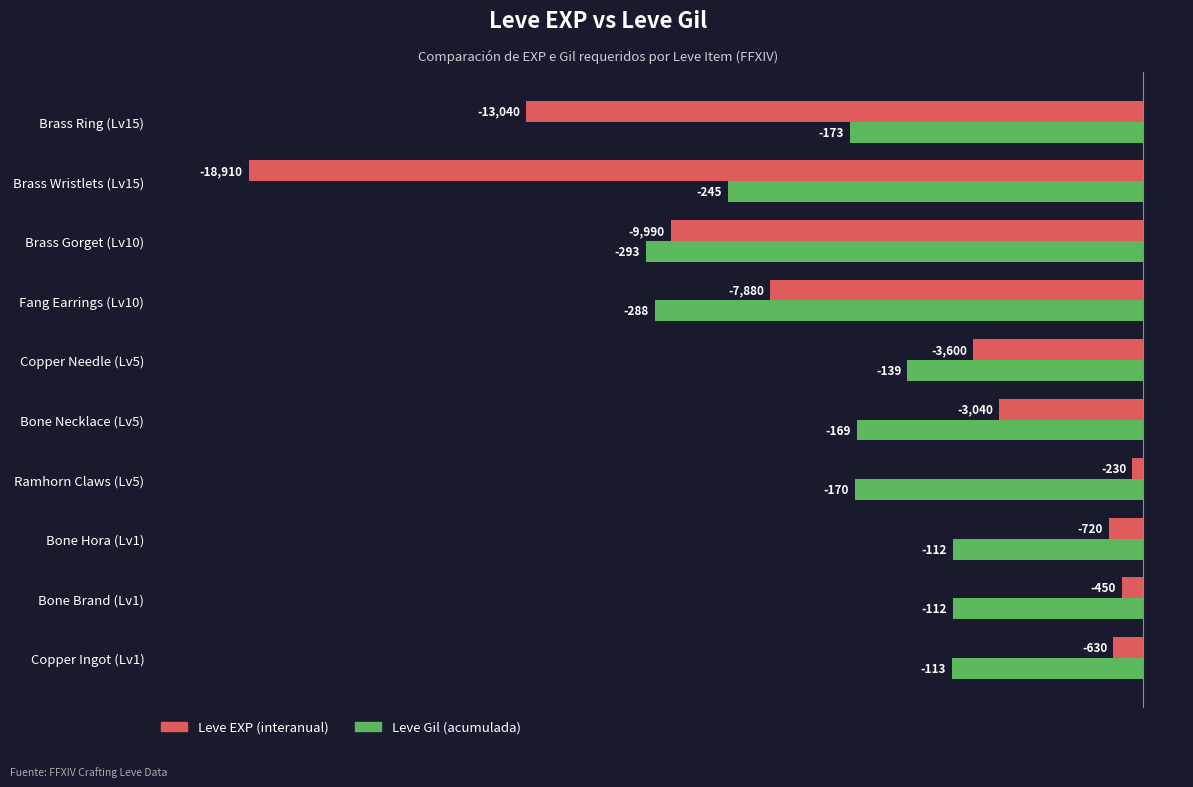

What are all the series names shown in the legend?

Leve EXP (interanual), Leve Gil (acumulada)